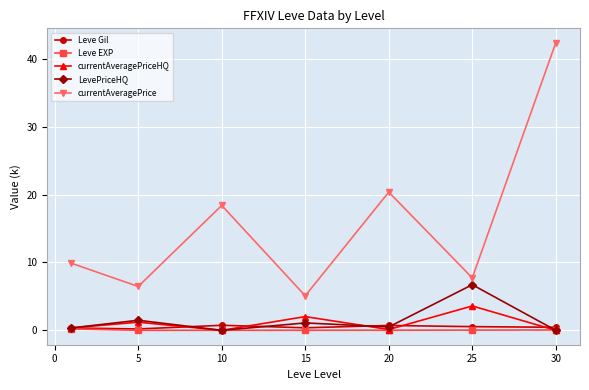

True or false: currentAveragePrice and Leve Gil cross at least once.

False